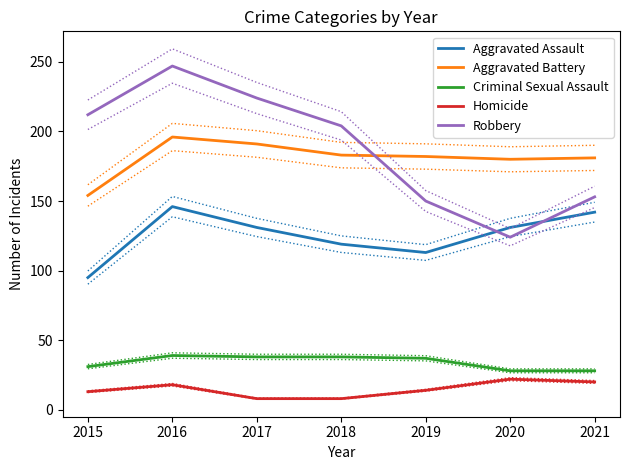

True or false: Homicide and Aggravated Assault cross at least once.

False